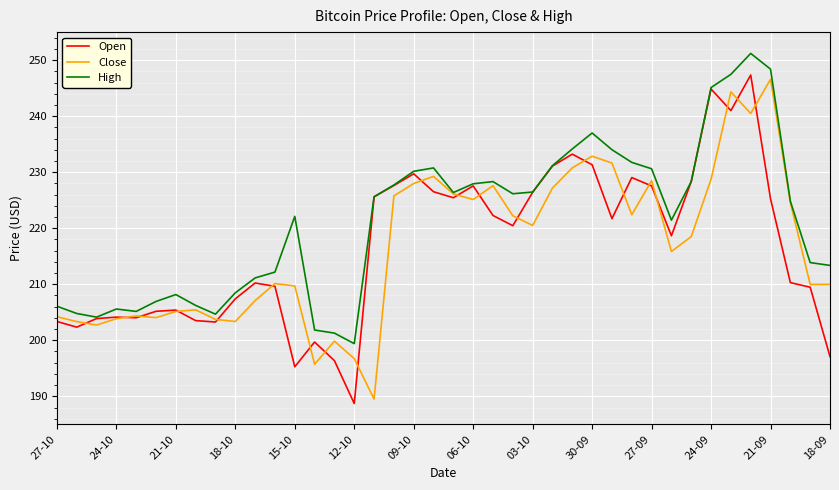

Which series has the largest total across all categories?

High